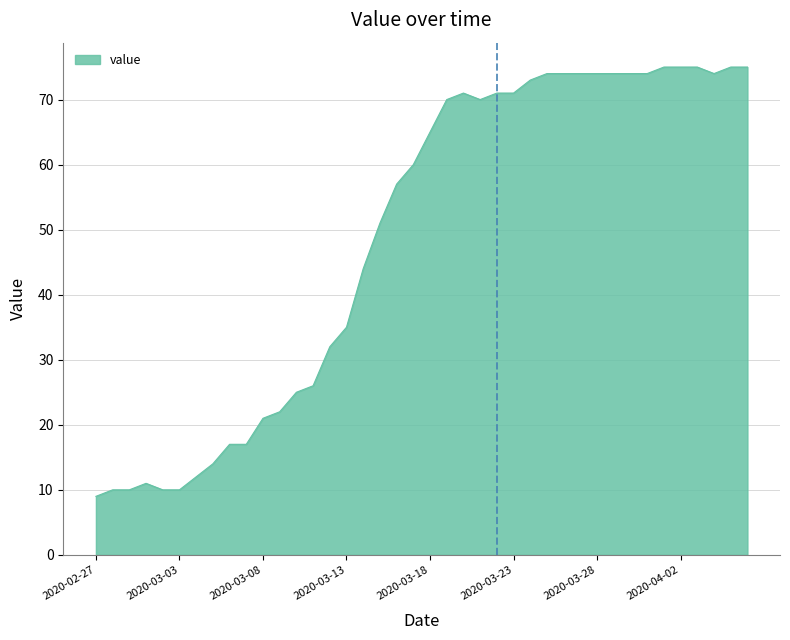

Does the chart display data point markers on the line(s)?

No